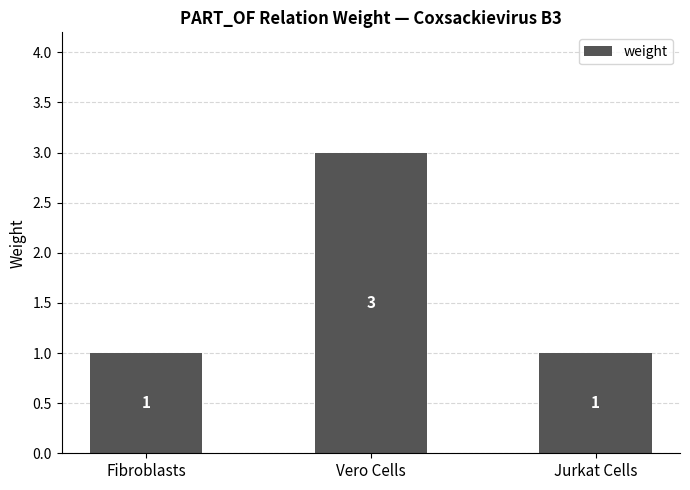

What is the value of the 3rd bar from the left?

1